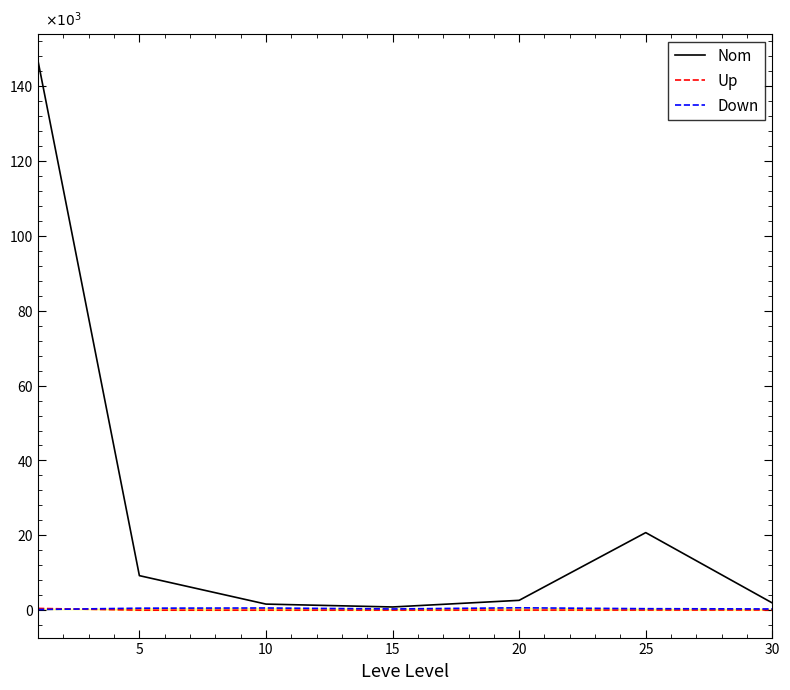

Where is Up nearest to the value 235?

30